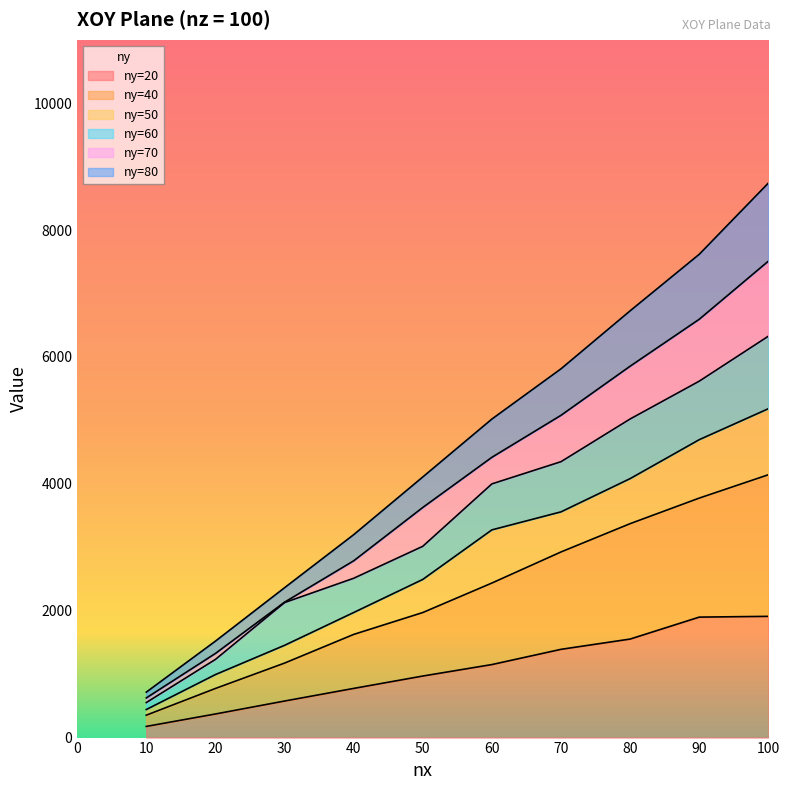

Rank the categories by ny=70 value from highest to lowest.

100, 90, 80, 70, 60, 50, 40, 30, 20, 10